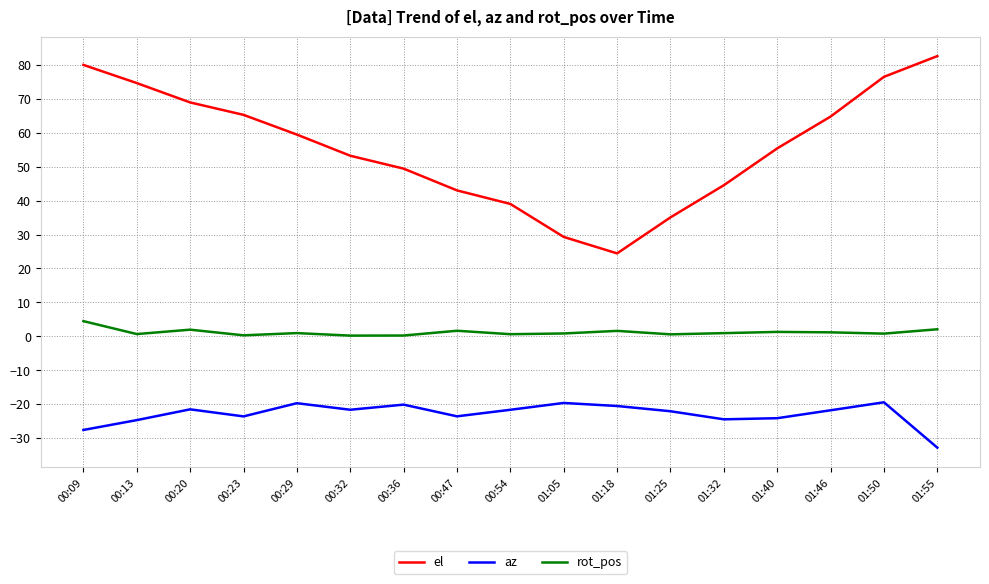

True or false: el has a value of 59.5 at 00:29.

True